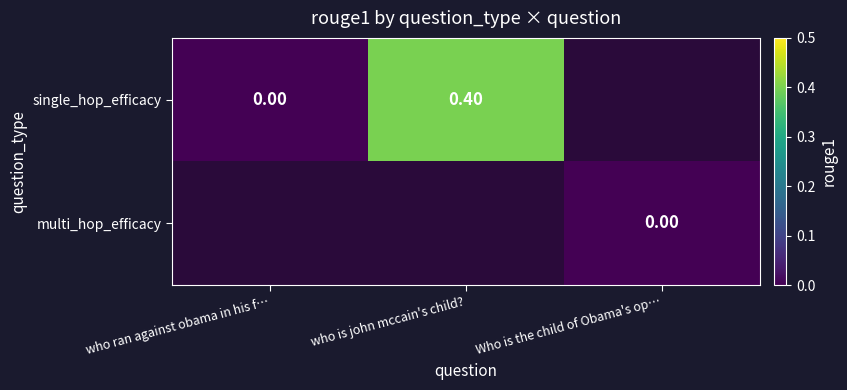

The single_hop_efficacy series shows 0.4 at who is john mccain's child?. True or false?

True